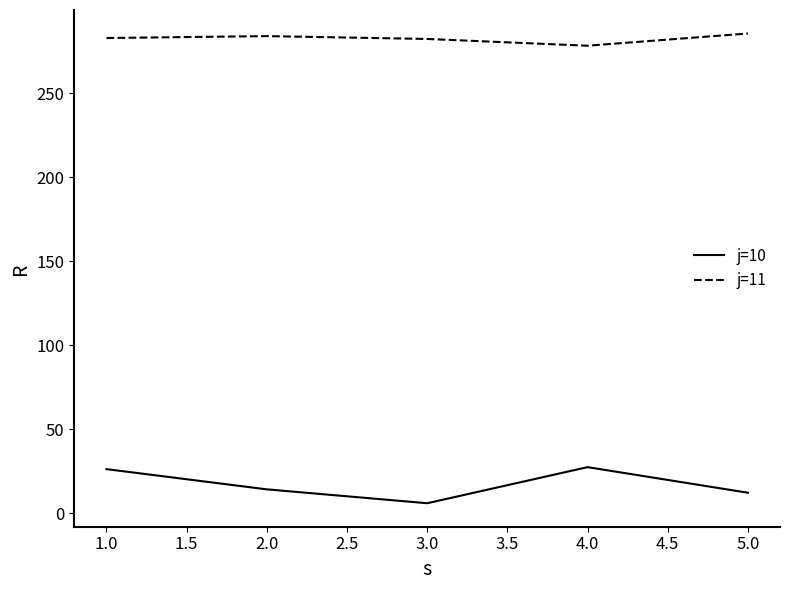

What are all the series names shown in the legend?

j=10, j=11